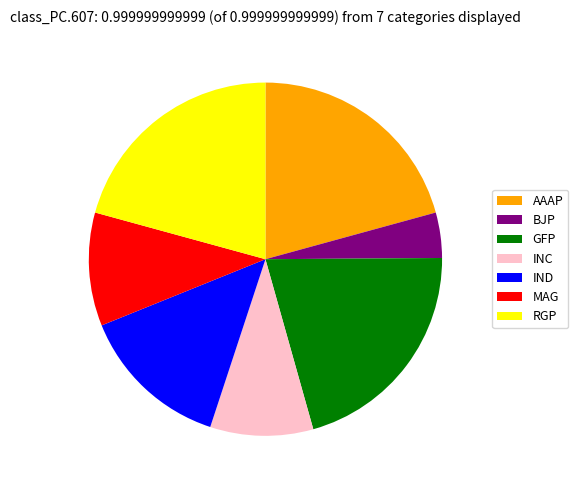

Is it true that INC is 18% of the pie?

False